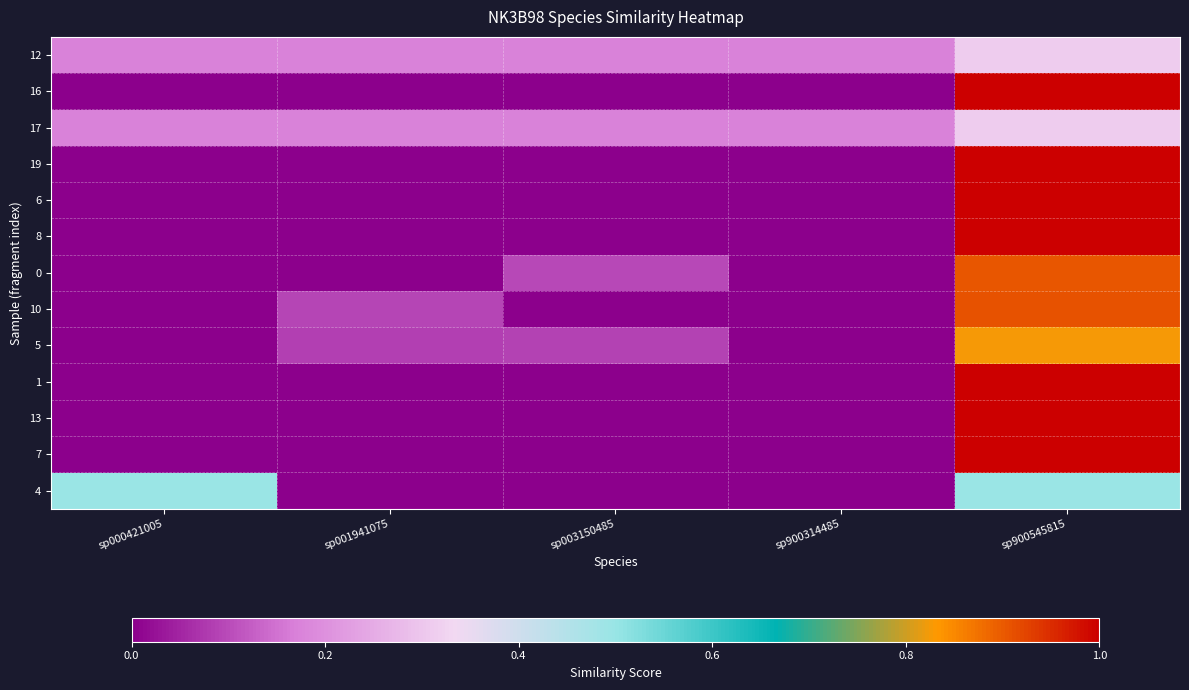

Reading left to right, transcribe all the data shown in this chart.

12: sp000421005=0.2	sp001941075=0.2	sp003150485=0.2	sp900314485=0.2	sp900545815=0.3
16: sp000421005=0.0	sp001941075=0.0	sp003150485=0.0	sp900314485=0.0	sp900545815=1.0
17: sp000421005=0.2	sp001941075=0.2	sp003150485=0.2	sp900314485=0.2	sp900545815=0.3
19: sp000421005=0.0	sp001941075=0.0	sp003150485=0.0	sp900314485=0.0	sp900545815=1.0
6: sp000421005=0.0	sp001941075=0.0	sp003150485=0.0	sp900314485=0.0	sp900545815=1.0
8: sp000421005=0.0	sp001941075=0.0	sp003150485=0.0	sp900314485=0.0	sp900545815=1.0
0: sp000421005=0.0	sp001941075=0.0	sp003150485=0.1	sp900314485=0.0	sp900545815=0.9
10: sp000421005=0.0	sp001941075=0.1	sp003150485=0.0	sp900314485=0.0	sp900545815=0.9
5: sp000421005=0.0	sp001941075=0.1	sp003150485=0.1	sp900314485=0.0	sp900545815=0.8
1: sp000421005=0.0	sp001941075=0.0	sp003150485=0.0	sp900314485=0.0	sp900545815=1.0
13: sp000421005=0.0	sp001941075=0.0	sp003150485=0.0	sp900314485=0.0	sp900545815=1.0
7: sp000421005=0.0	sp001941075=0.0	sp003150485=0.0	sp900314485=0.0	sp900545815=1.0
4: sp000421005=0.5	sp001941075=0.0	sp003150485=0.0	sp900314485=0.0	sp900545815=0.5